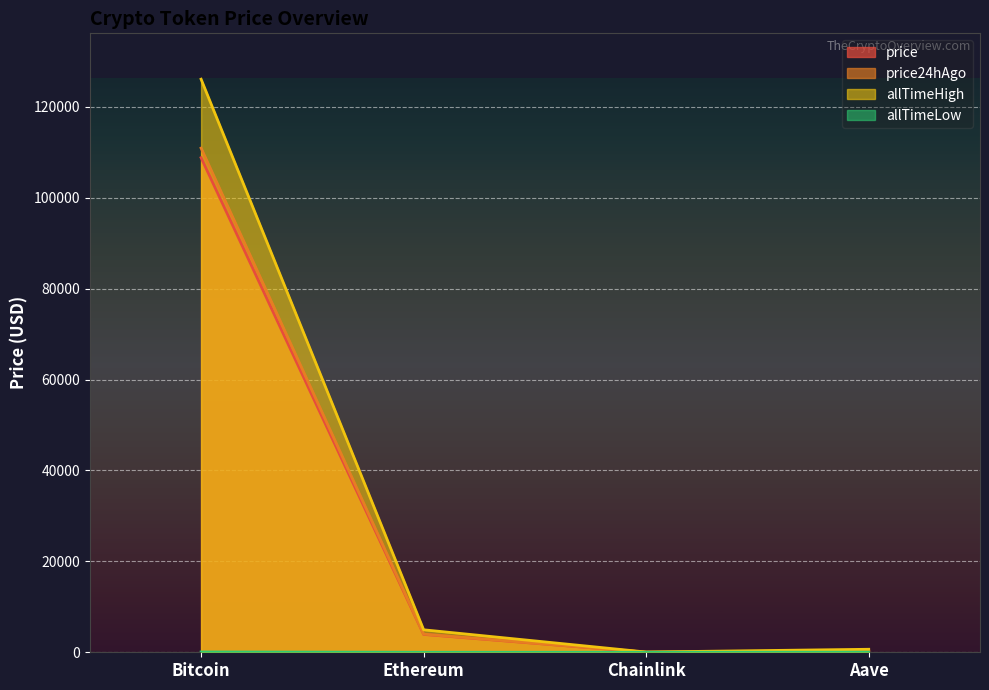

What is the average value of the price24hAgo series?

28793.9